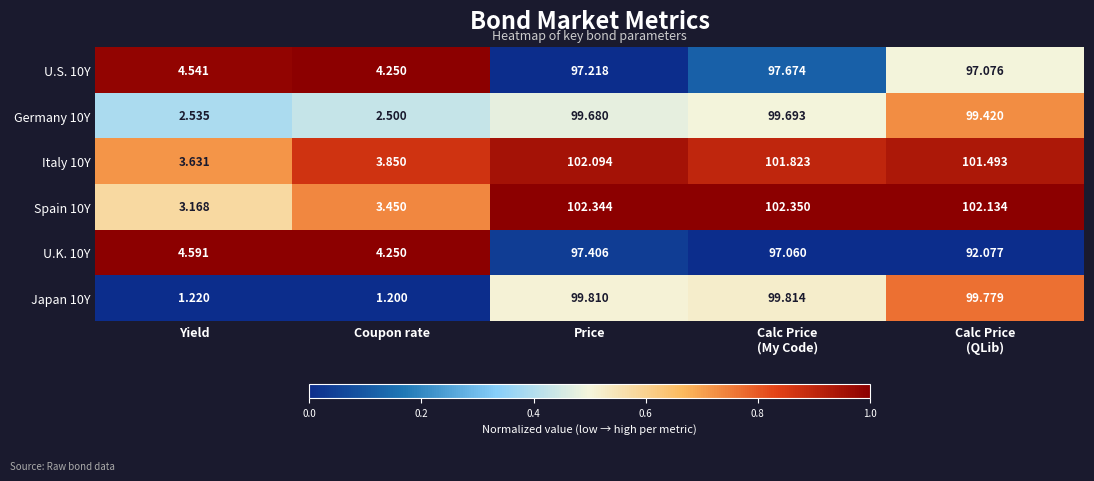

Which category has the lowest value in the U.S. 10Y series?

Coupon rate